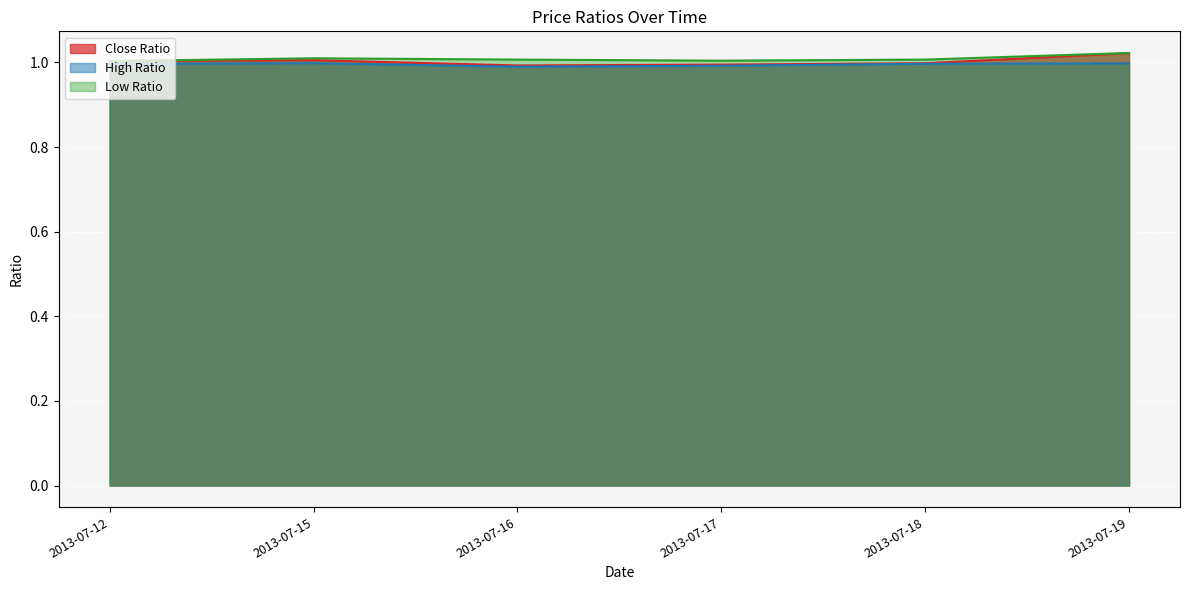

At which label does Close Ratio first exceed 1?

2013-07-12